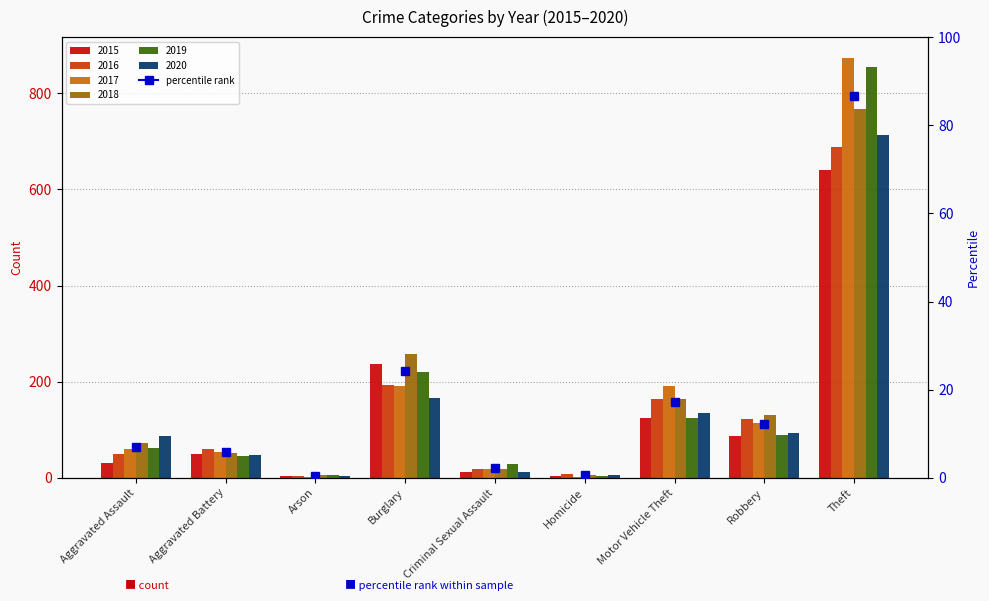

Between Aggravated Assault and Burglary, which series saw the biggest shift?

2015